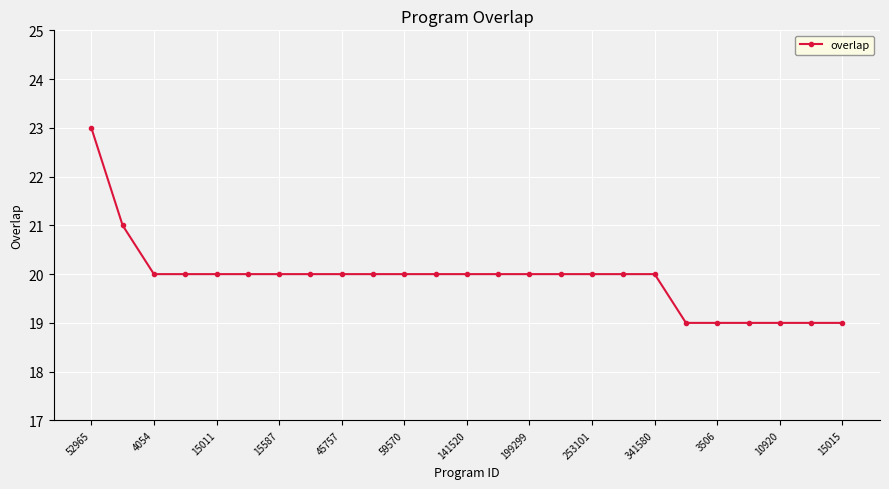

What is the average value?

20